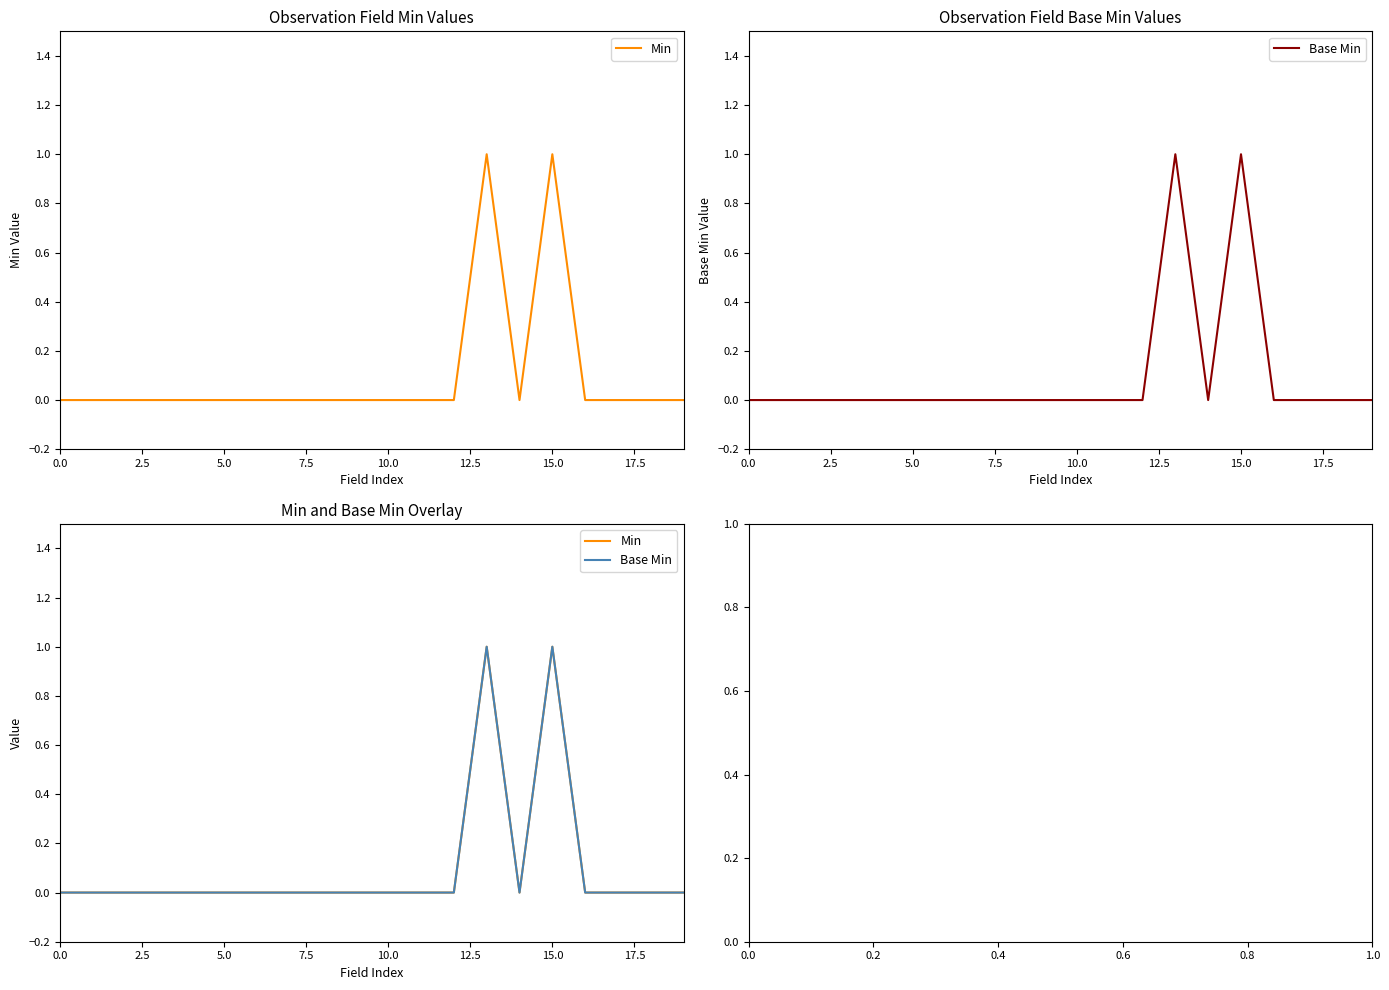

What are all the series names shown in the legend?

Min, Base Min